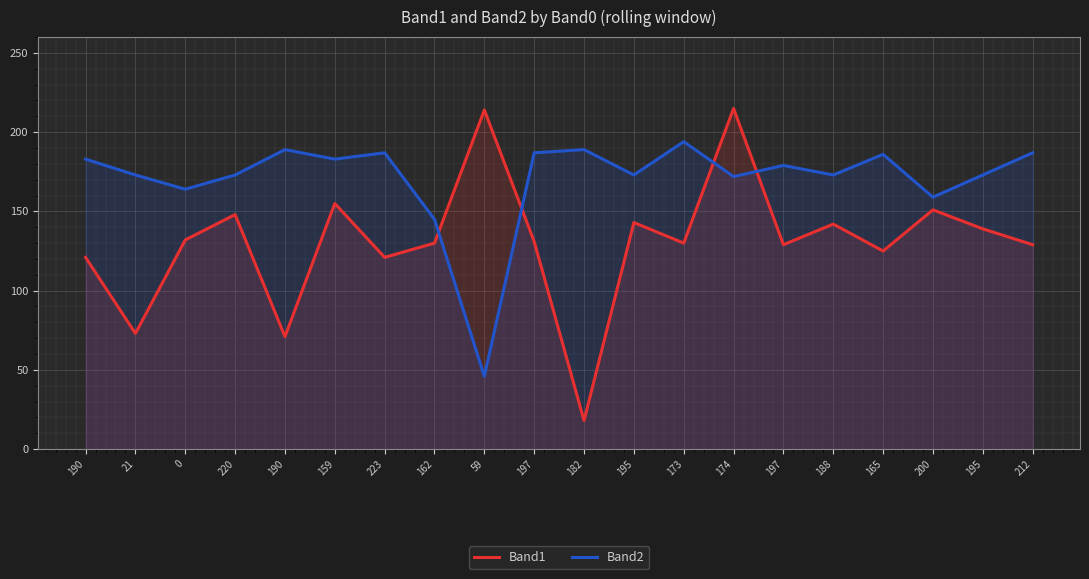

Does the chart display data point markers on the line(s)?

No